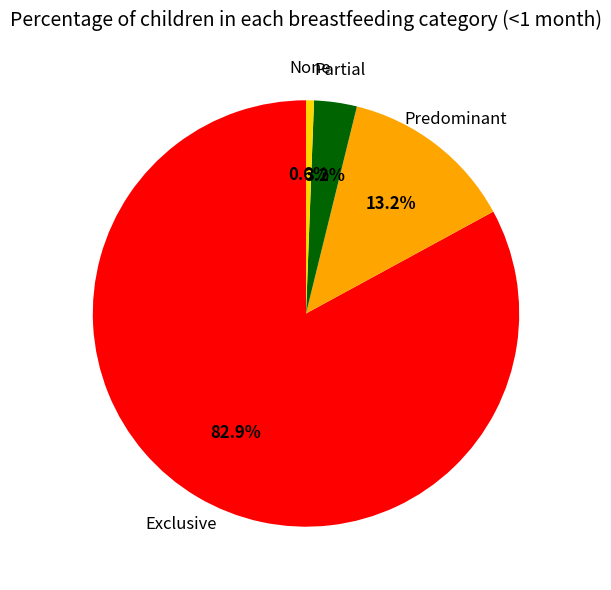

Is there a majority slice in this chart?

Yes